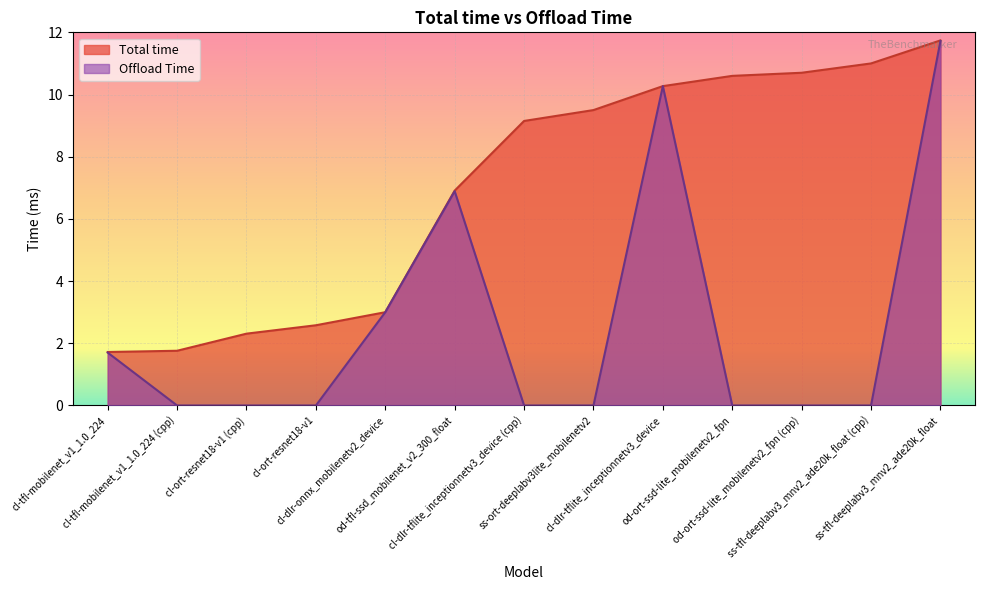

Count the number of categories in the chart.

13